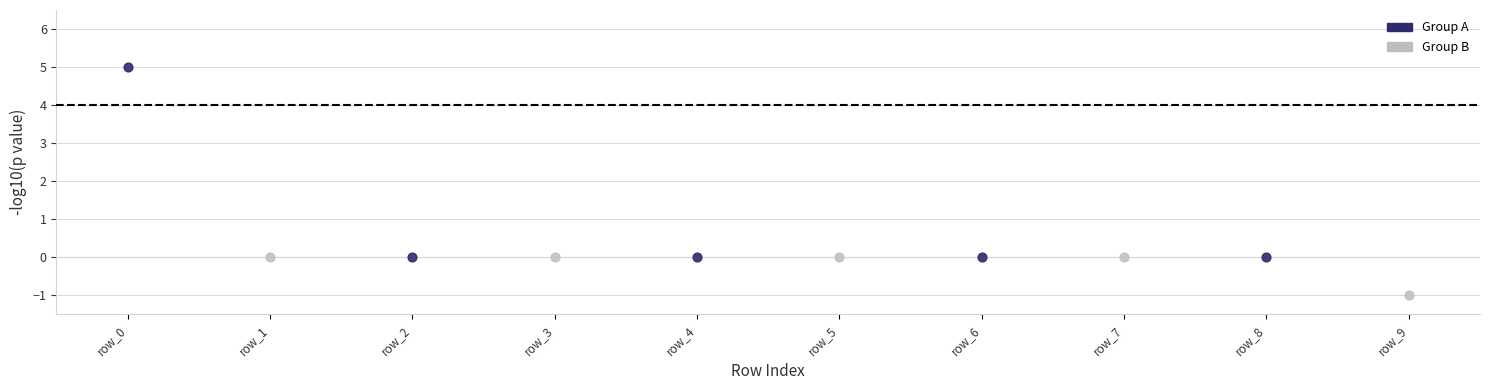

Which series contains the highest Y value?

Group A